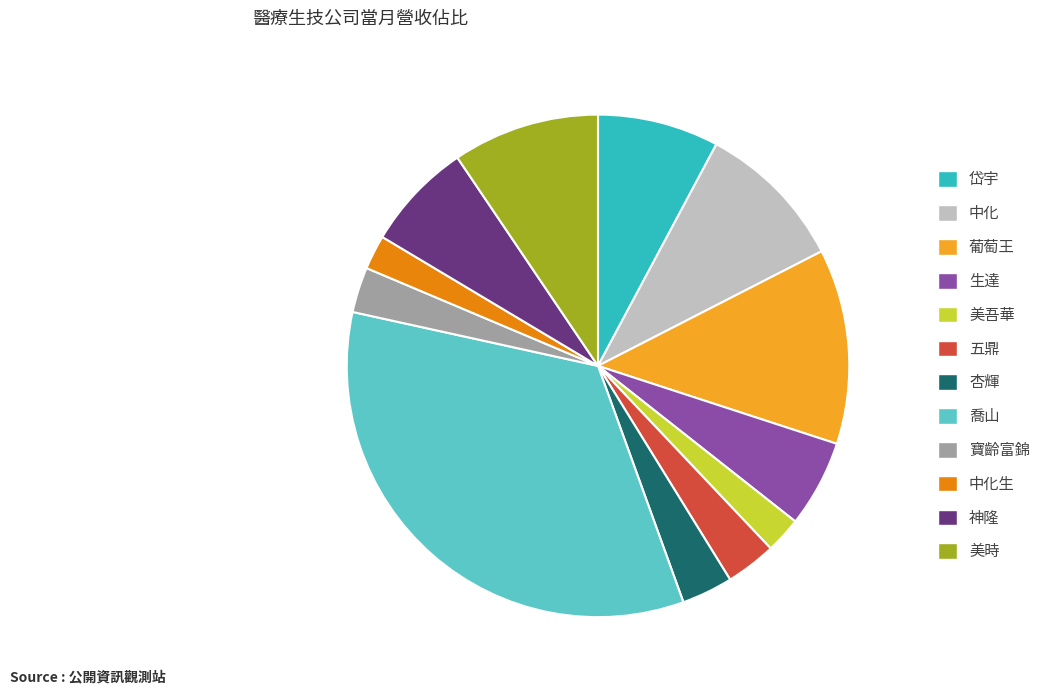

Do 生達 and 岱宇 together represent more than half of the pie?

No